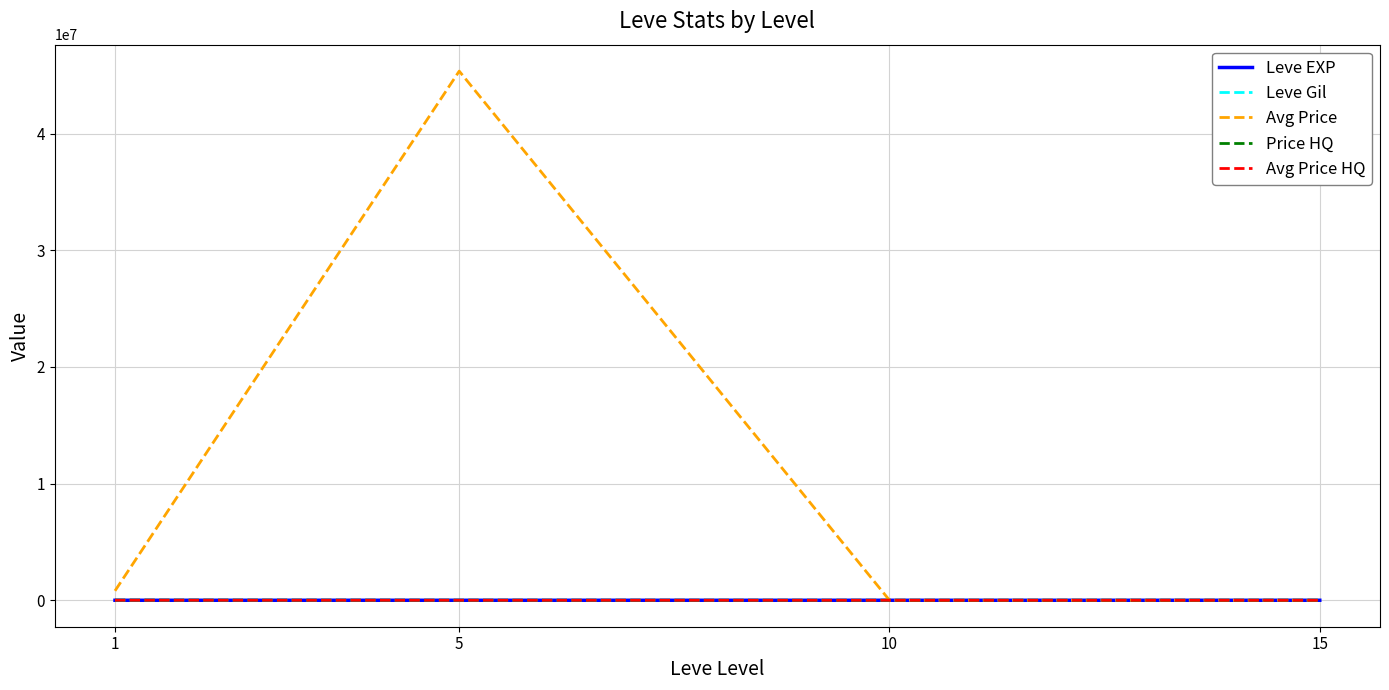

What is the difference between the maximum and minimum values in the Leve EXP series?

466.2